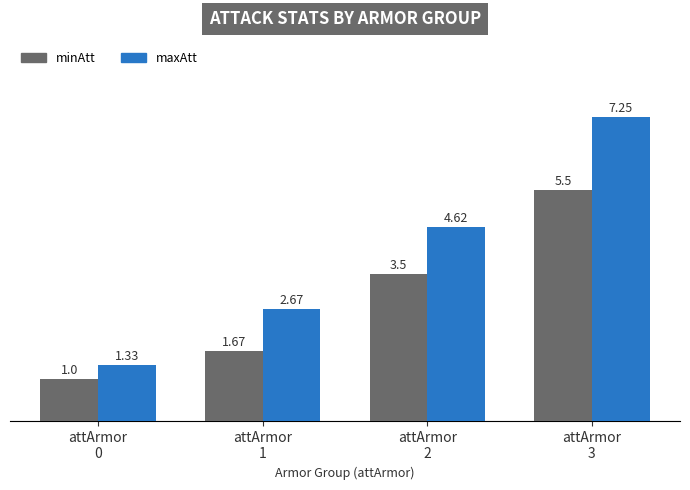

The value of minAtt at attArmor
0 is 1.0. True or false?

True